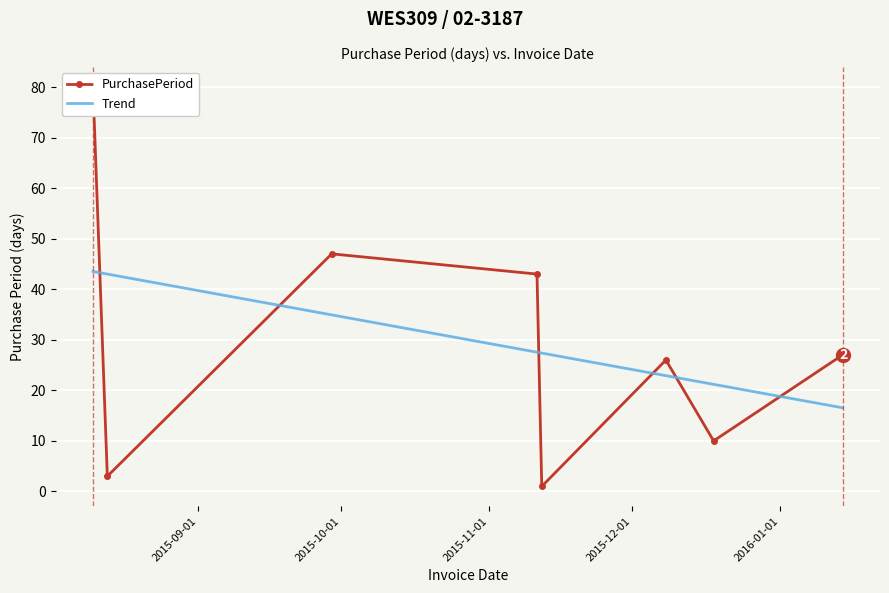

Between 2016-01-01 and 2015-09-01, which is larger?

2015-09-01